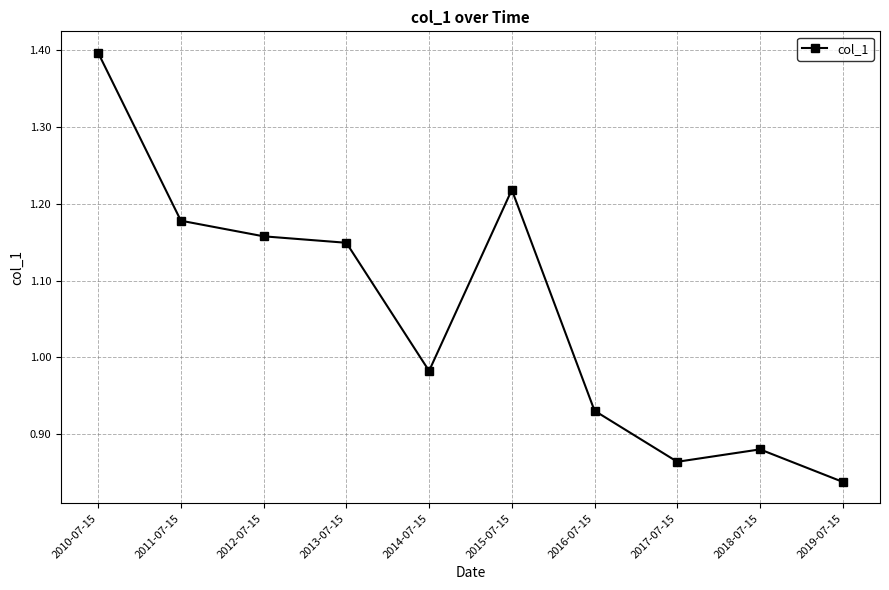

What is the difference between the second highest and second lowest values?

0.4